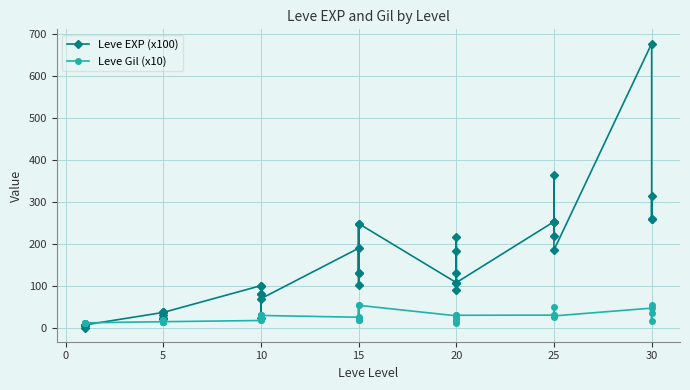

Count the number of data series in this chart.

2